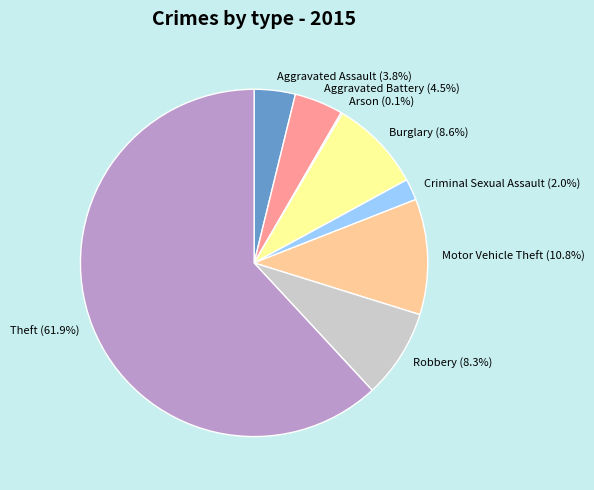

What is the largest slice in the pie chart?

Theft